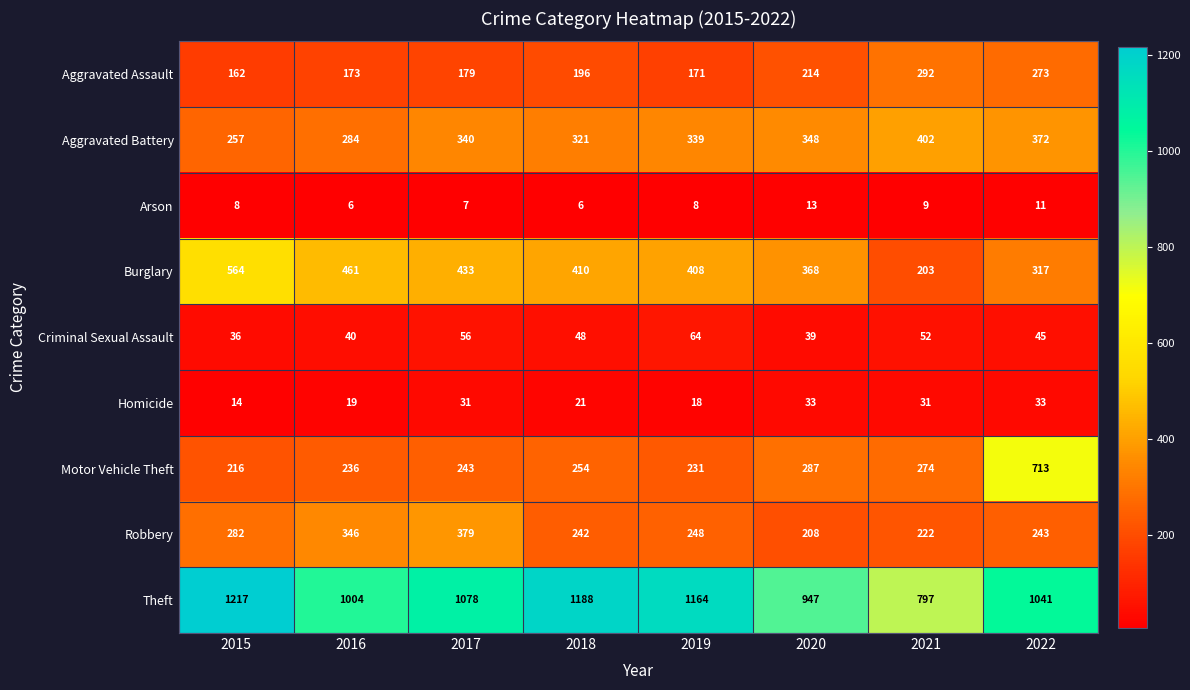

At how many categories does at least one series exceed 1165?

2